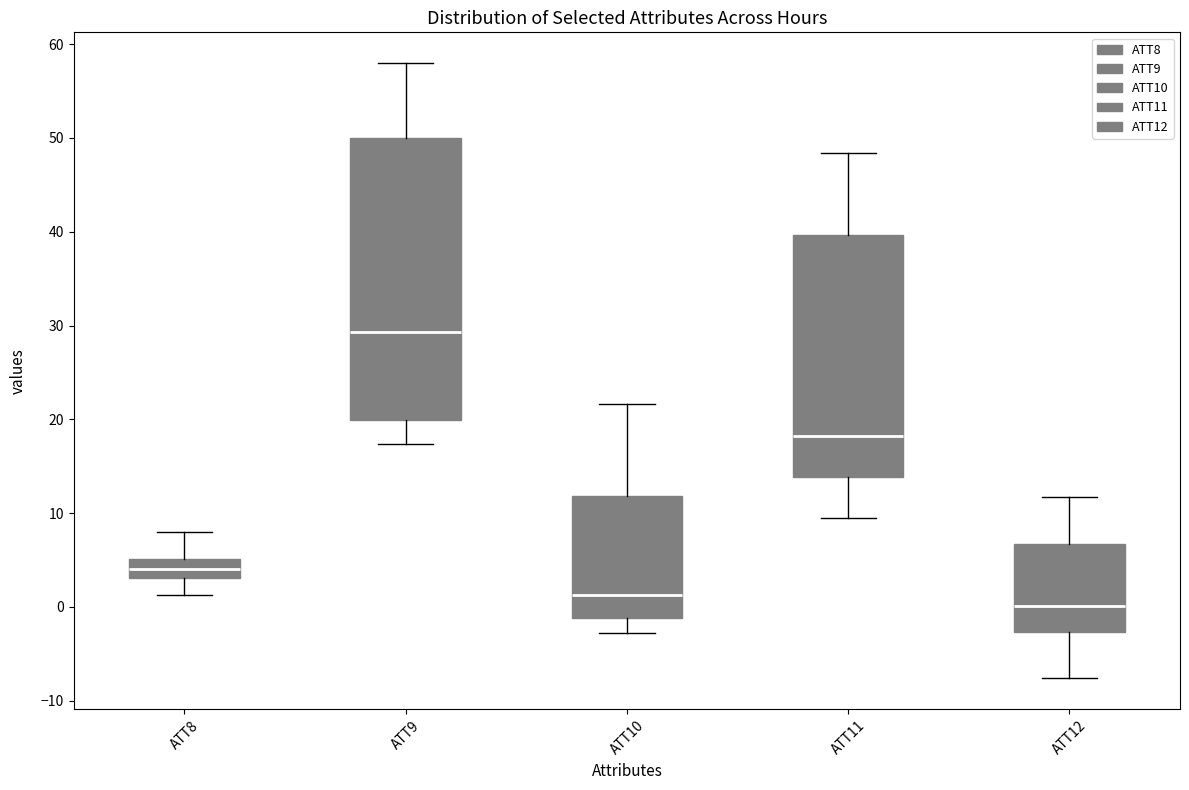

Where is the upper edge of the box for ATT9 on the y-axis? The values are not printed on the chart, so give them approximately, as read against the axis.

50